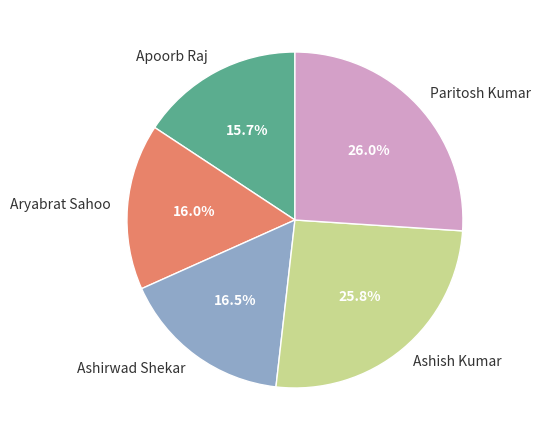

To the nearest percent, what is the average slice percentage?

20%